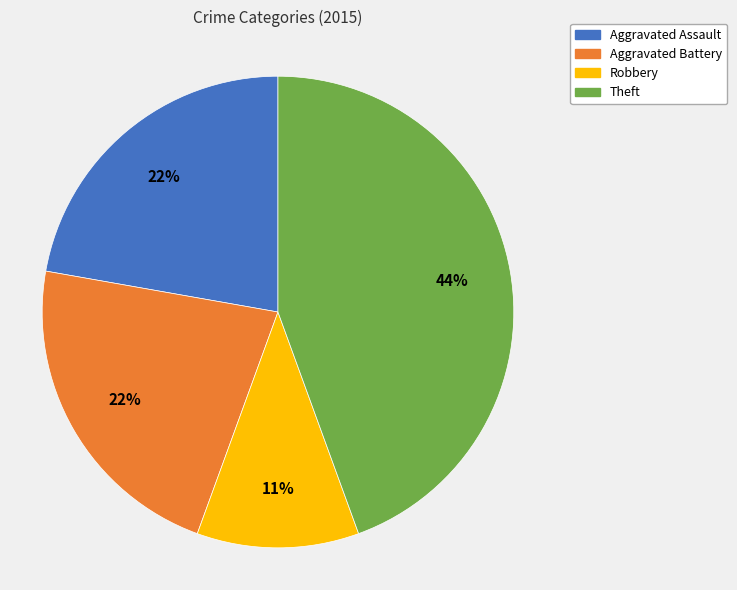

Which has a higher value, Aggravated Battery or Theft?

Theft